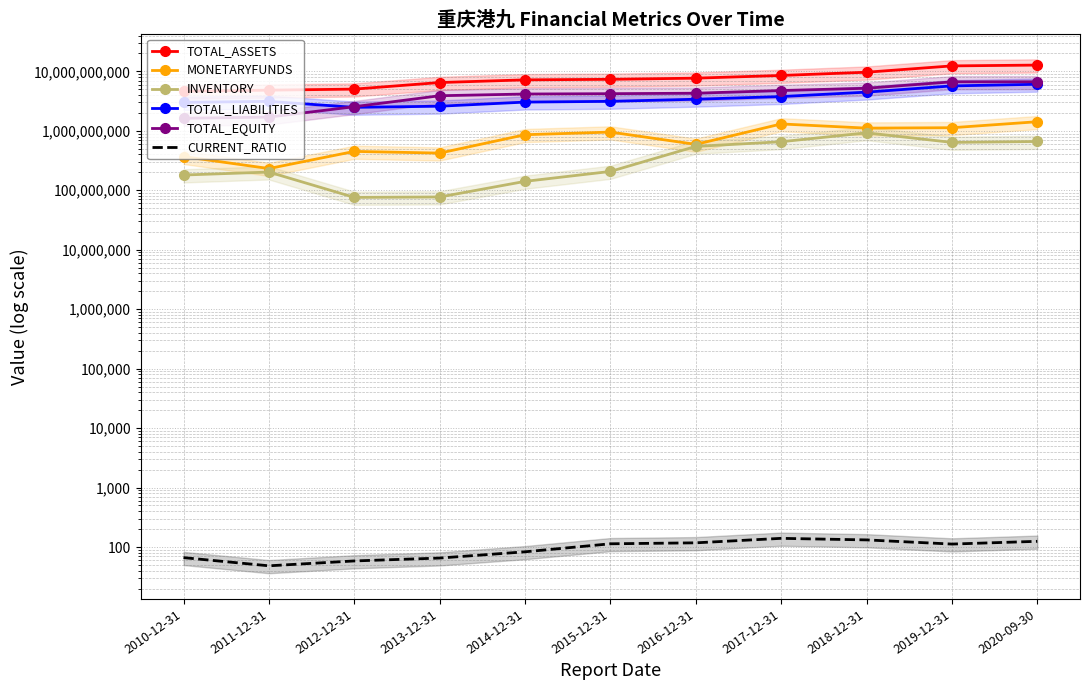

Reading left to right, transcribe all the data shown in this chart.

TOTAL_ASSETS: 2010-12-31=4631568794.5	2011-12-31=4827866445.7	2012-12-31=5025797151.4	2013-12-31=6482993021.4	2014-12-31=7197626995.6	2015-12-31=7342969005.1	2016-12-31=7683693374.0	2017-12-31=8526647837.5	2018-12-31=9669106180.5	2019-12-31=12353101854.4	2020-09-30=12745605124.0
MONETARYFUNDS: 2010-12-31=368429141.5	2011-12-31=231927474.5	2012-12-31=450445339.2	2013-12-31=421855331.9	2014-12-31=859590277.9	2015-12-31=952228076.6	2016-12-31=591417407.5	2017-12-31=1304971626.5	2018-12-31=1109727956.6	2019-12-31=1127217083.0	2020-09-30=1421991676.5
INVENTORY: 2010-12-31=180439068.2	2011-12-31=202411330.0	2012-12-31=75870430.6	2013-12-31=77082136.8	2014-12-31=141180468.8	2015-12-31=207376362.3	2016-12-31=546782974.4	2017-12-31=654907523.7	2018-12-31=924473850.9	2019-12-31=638427966.4	2020-09-30=661500796.8
TOTAL_LIABILITIES: 2010-12-31=3008302945.0	2011-12-31=3127017318.4	2012-12-31=2481563941.4	2013-12-31=2592690471.6	2014-12-31=3040263079.7	2015-12-31=3131012070.9	2016-12-31=3396103624.0	2017-12-31=3767179207.0	2018-12-31=4471401068.6	2019-12-31=5690886368.7	2020-09-30=6065701597.3
TOTAL_EQUITY: 2010-12-31=1623265849.6	2011-12-31=1700849127.3	2012-12-31=2544233210.0	2013-12-31=3890302549.8	2014-12-31=4157363915.9	2015-12-31=4211956934.3	2016-12-31=4287589749.9	2017-12-31=4759468630.5	2018-12-31=5197705111.9	2019-12-31=6662215485.6	2020-09-30=6679903526.7
CURRENT_RATIO: 2010-12-31=66.3	2011-12-31=48.3	2012-12-31=58.3	2013-12-31=65.2	2014-12-31=83.1	2015-12-31=113.3	2016-12-31=117.6	2017-12-31=139.9	2018-12-31=131.7	2019-12-31=112.1	2020-09-30=124.7